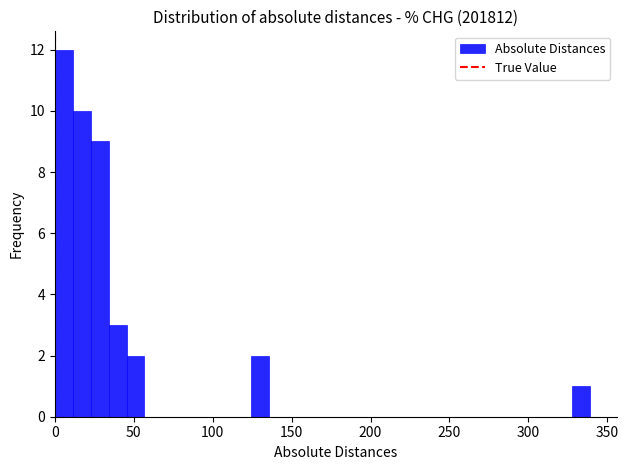

Around what value on the x-axis is the tallest bar? Give the approximate position of its centre, as read against the axis.

5